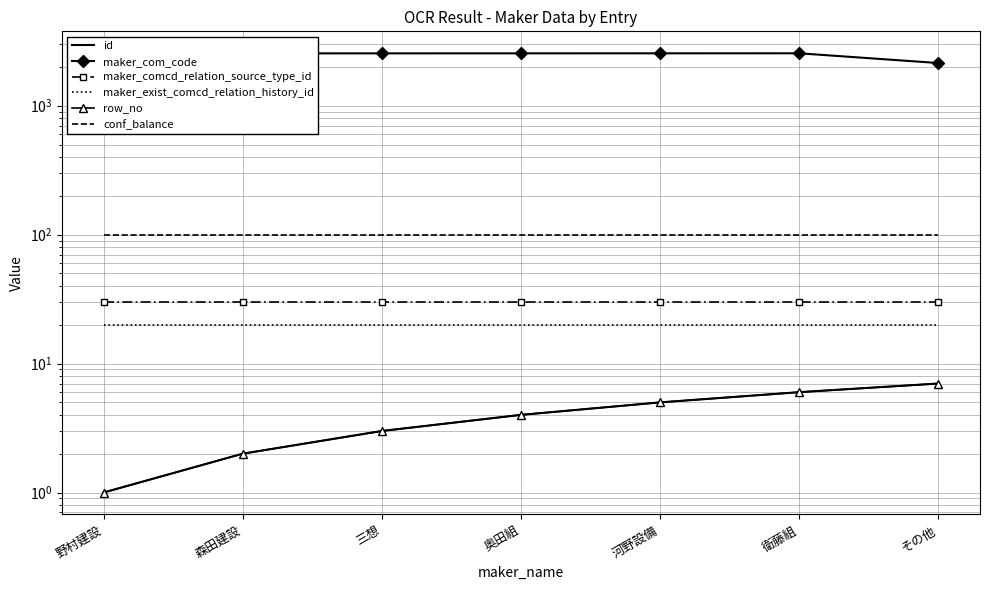

What are all the series names shown in the legend?

id, maker_com_code, maker_comcd_relation_source_type_id, maker_exist_comcd_relation_history_id, row_no, conf_balance